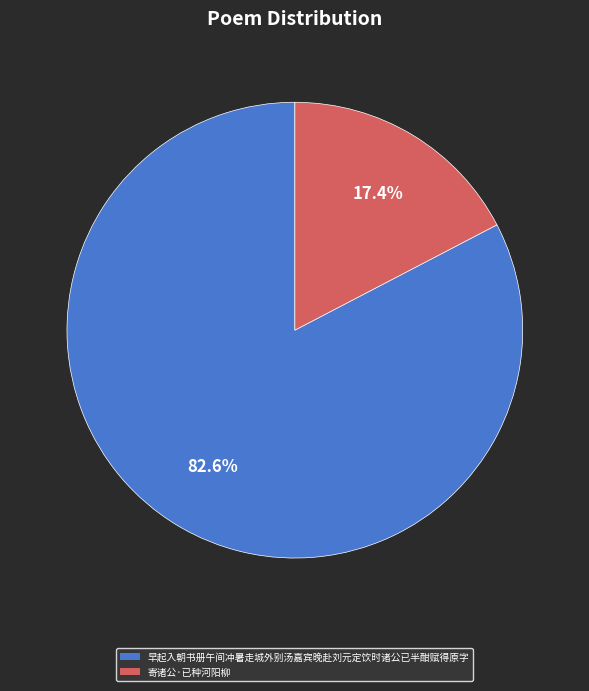

To the nearest percent, what is the combined percentage of 寄诸公·已种河阳柳 and 早起入朝书册午间冲暑走城外别汤嘉宾晚赴刘元定饮时诸公已半酣赋得原字?

100%